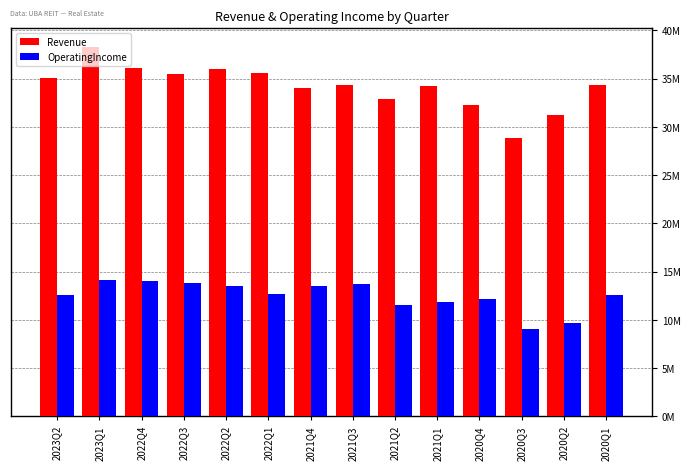

Are the bars horizontal?

No